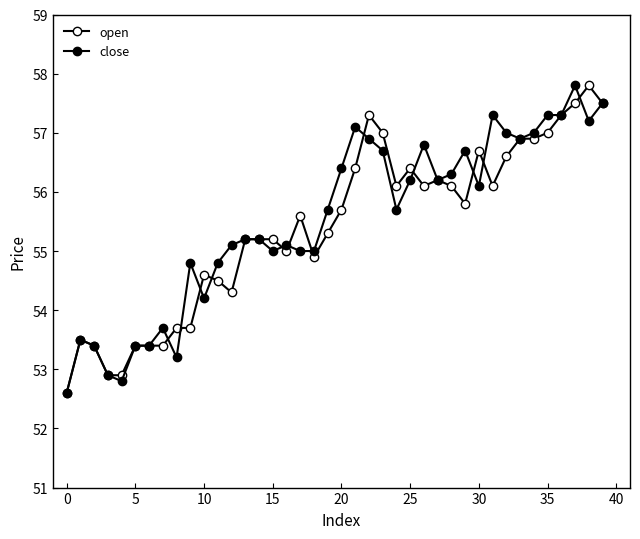

Is this an area chart (filled region under the line)?

No